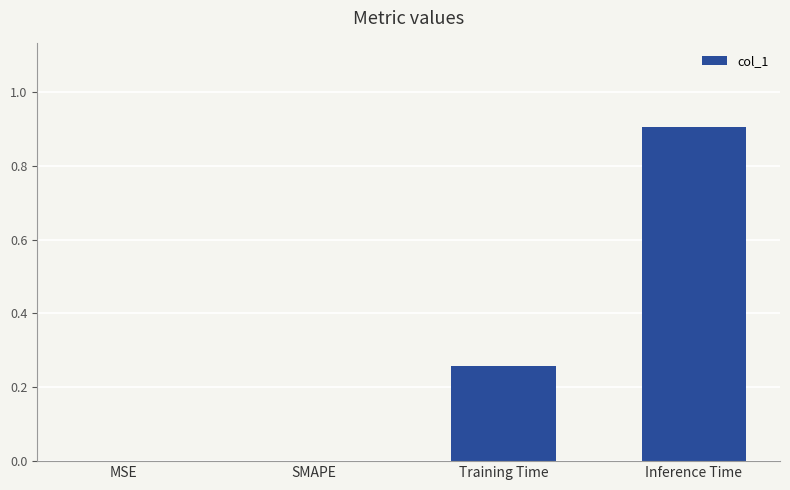

What is the sum of the values at Inference Time and Training Time?

1.2